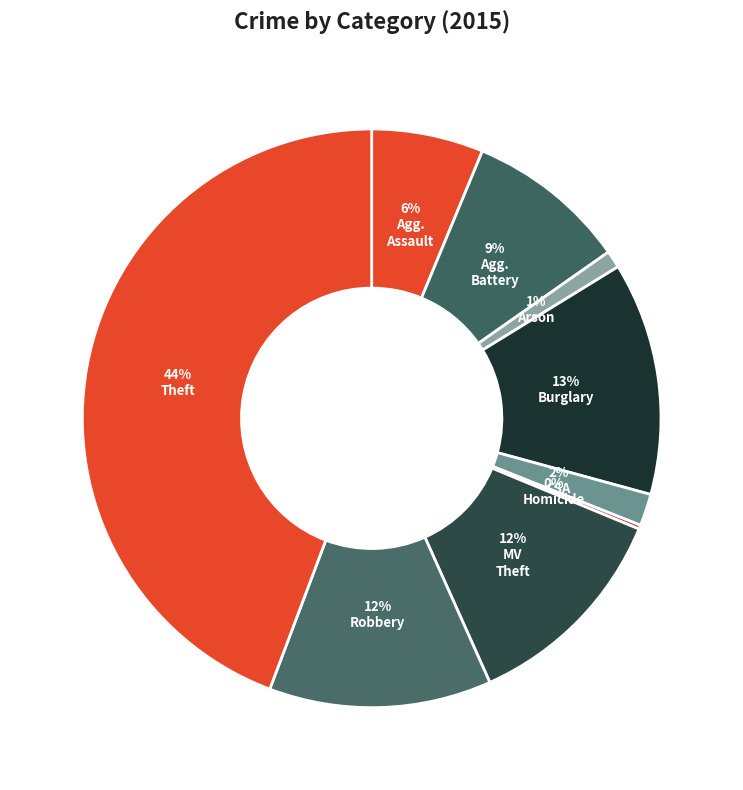

How many slices are in this pie chart?

9